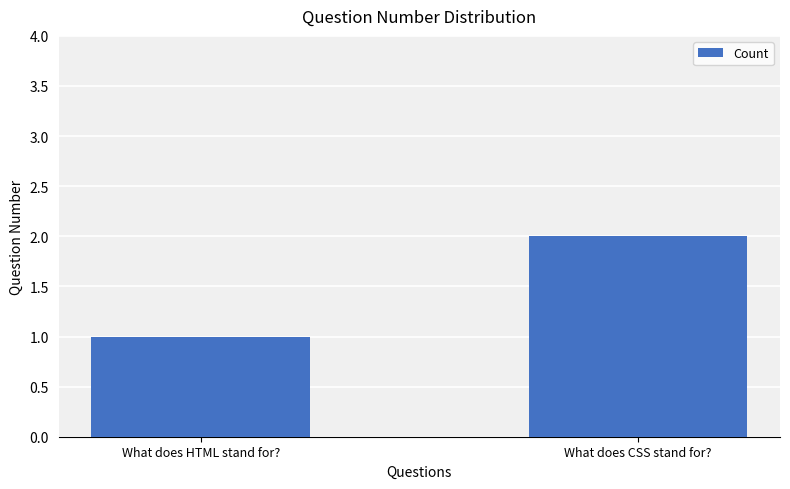

The value at What does HTML stand for? is 1. True or false?

True